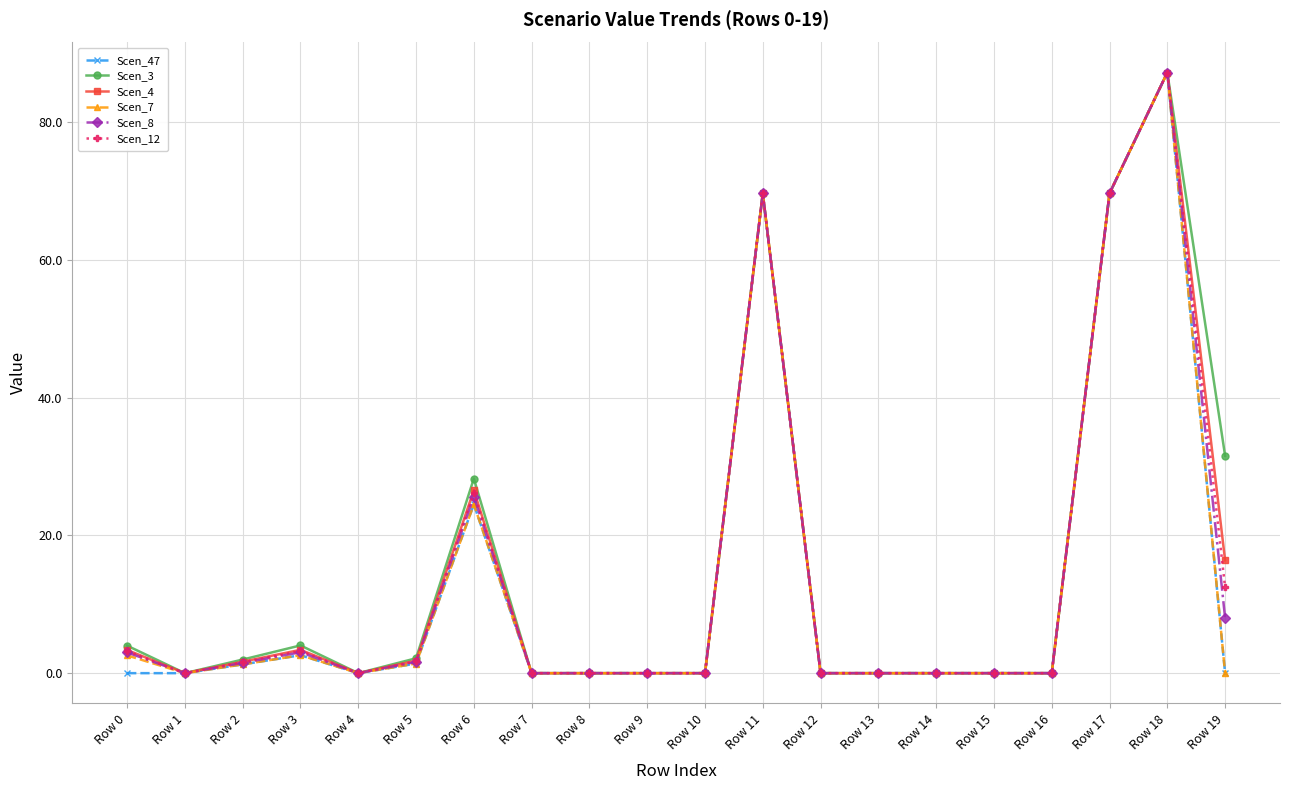

Count the number of categories in the chart.

20